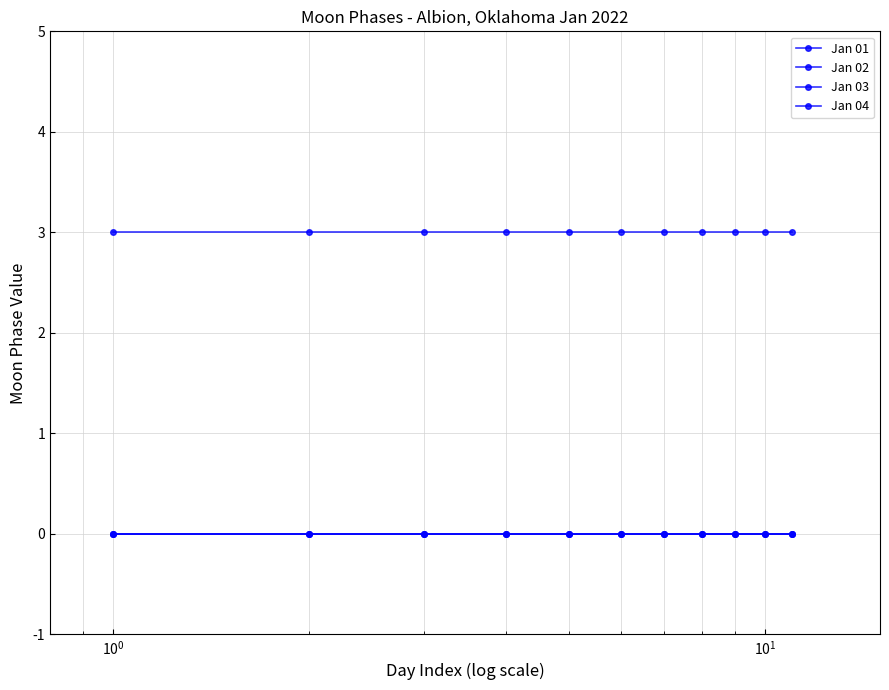

Is this an area chart (filled region under the line)?

No